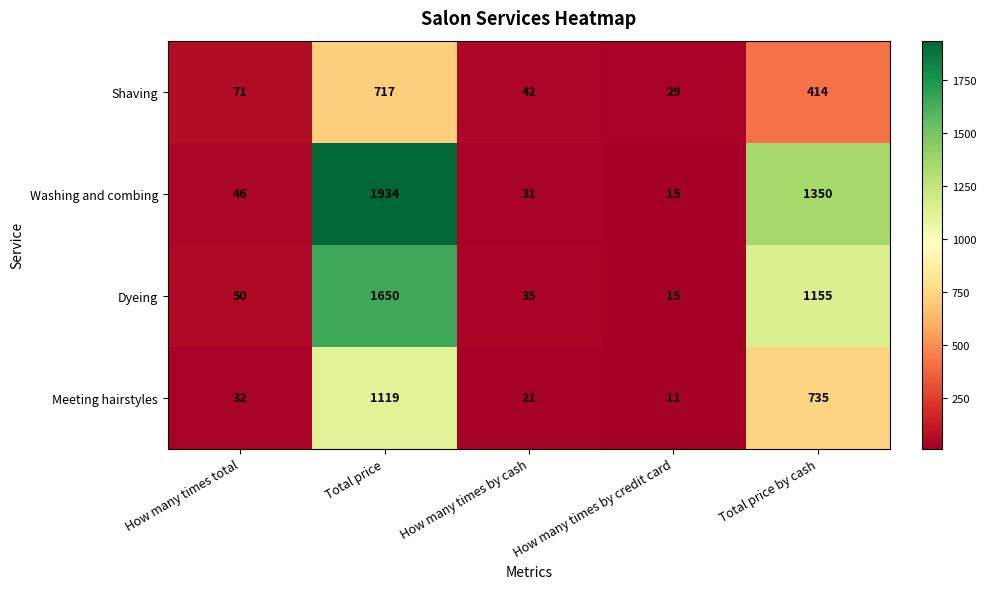

Reading left to right, what are all the values shown in this chart?

Shaving: 71	717	42	29	414
Washing and combing: 46	1934	31	15	1350
Dyeing: 50	1650	35	15	1155
Meeting hairstyles: 32	1119	21	11	735